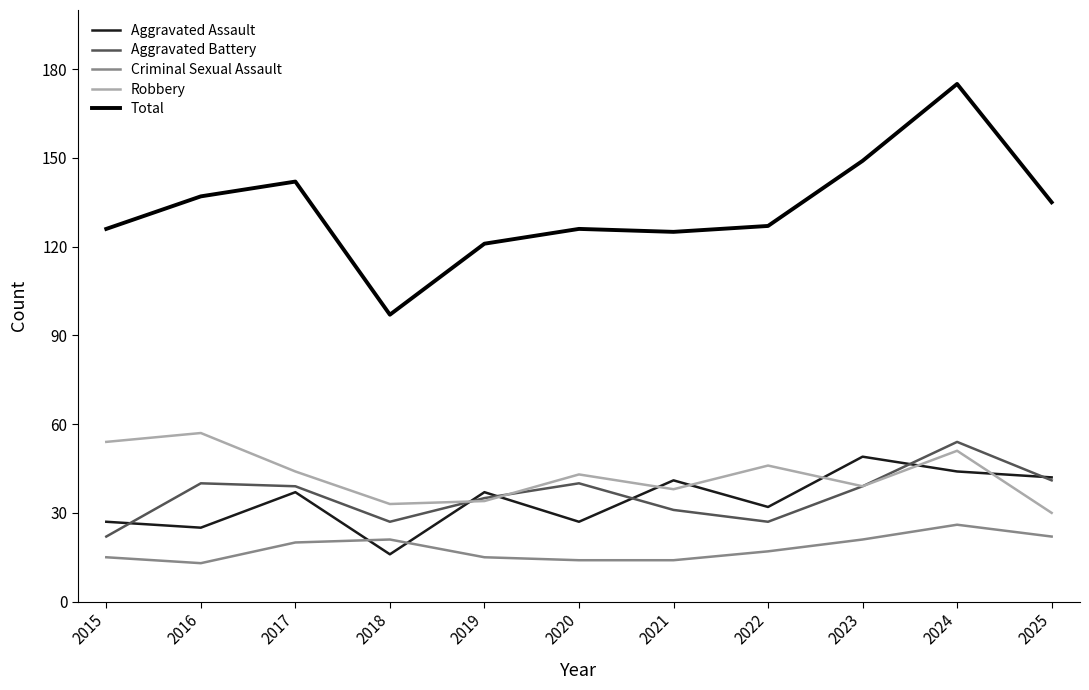

How many series are shown in this chart?

5